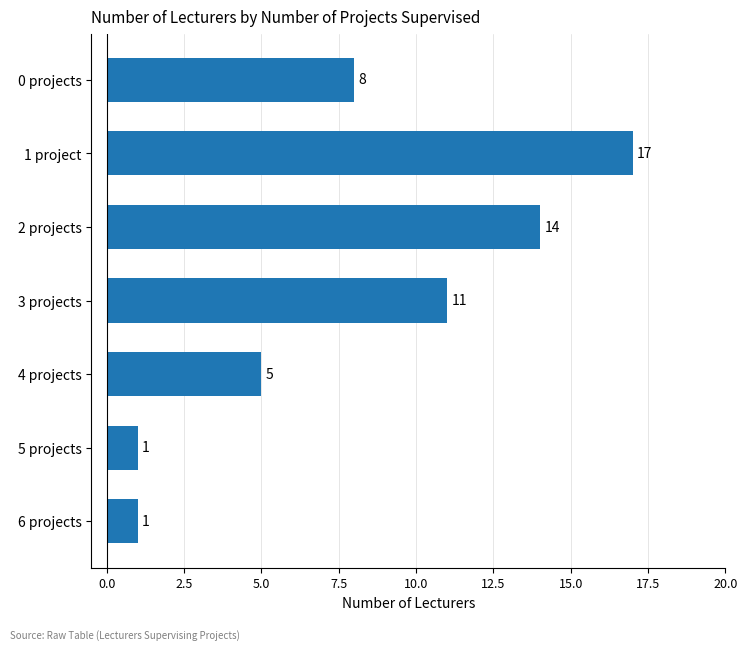

What position from the top is 3 projects?

4